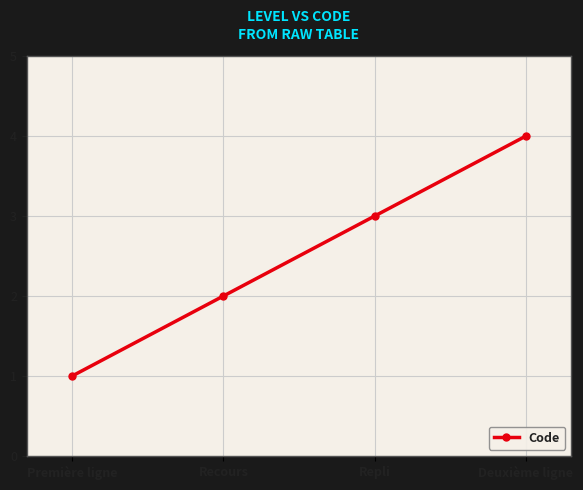

Where is the data nearest to the value 2?

Recours